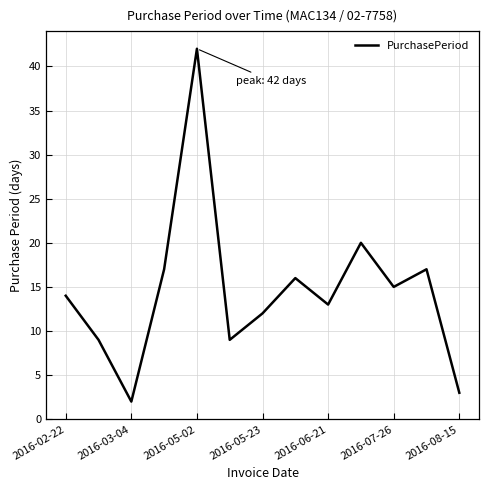

What is the difference between the maximum and minimum values?

40